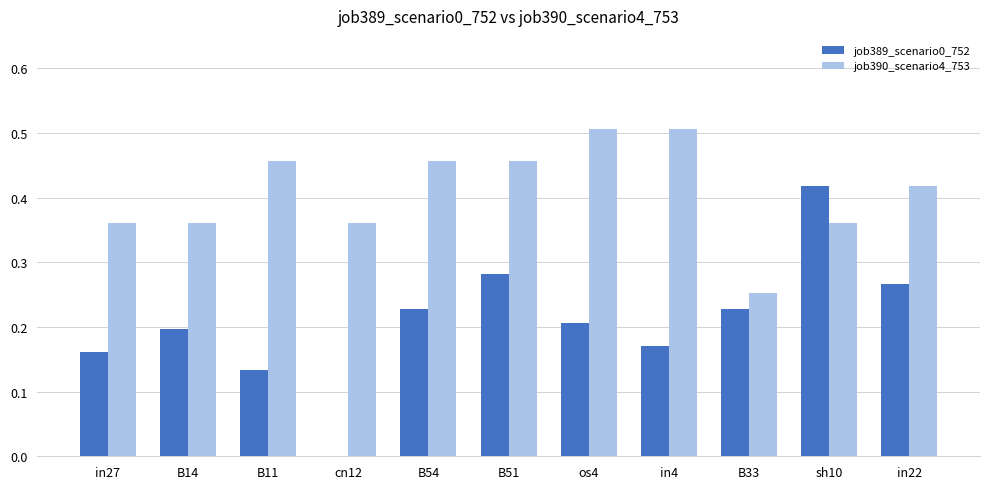

Which series has the widest spread of values?

job389_scenario0_752